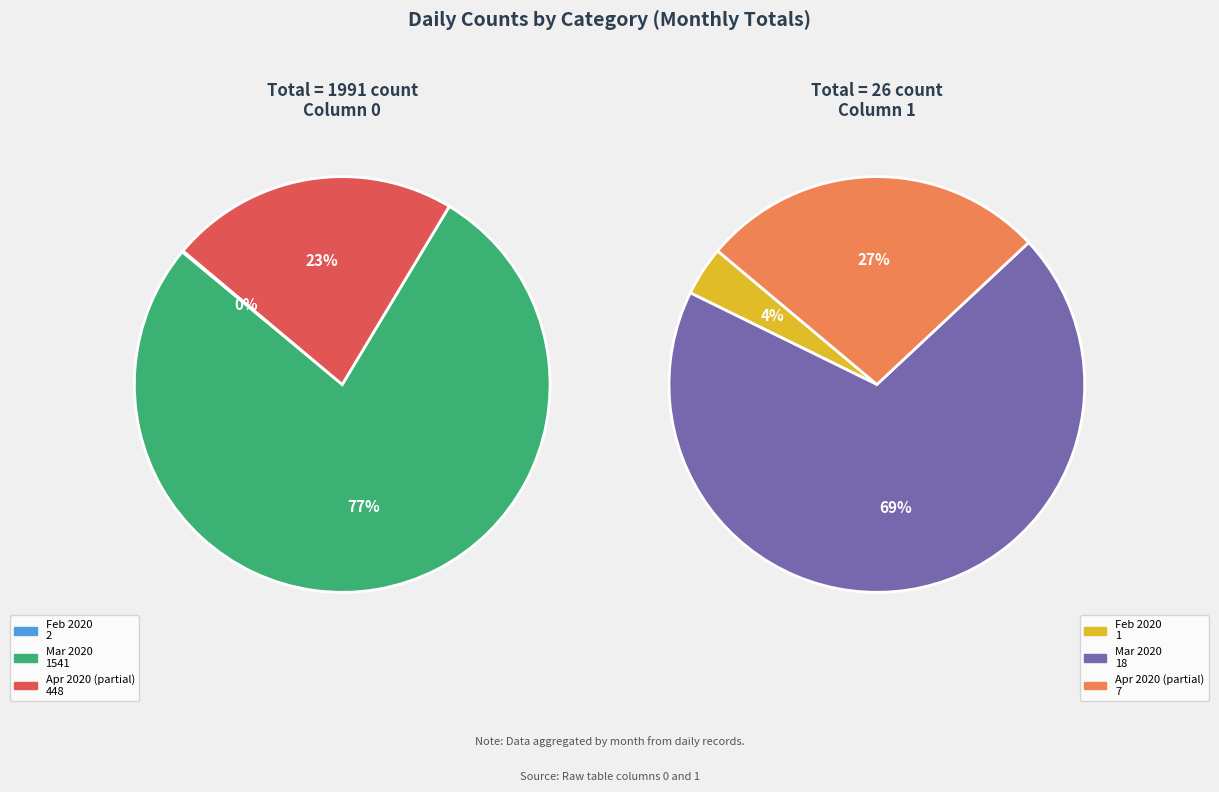

Is 2020-03-31 the majority of the pie?

No